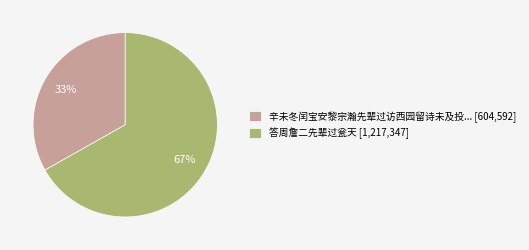

How many segments does this pie chart have?

2